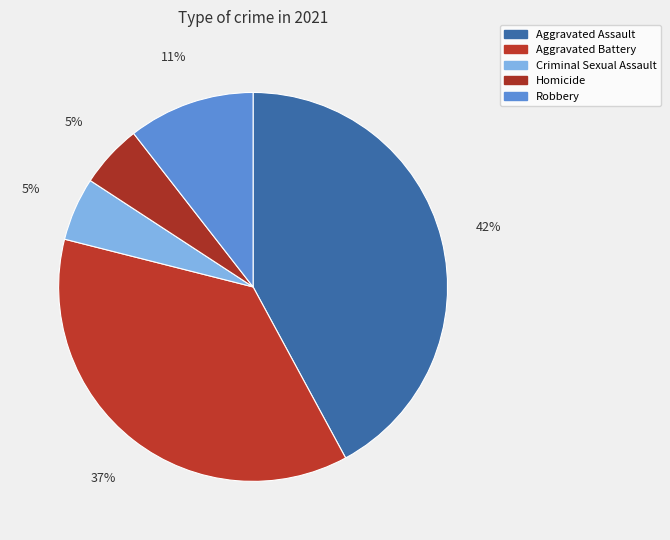

Is there a majority slice in this chart?

No